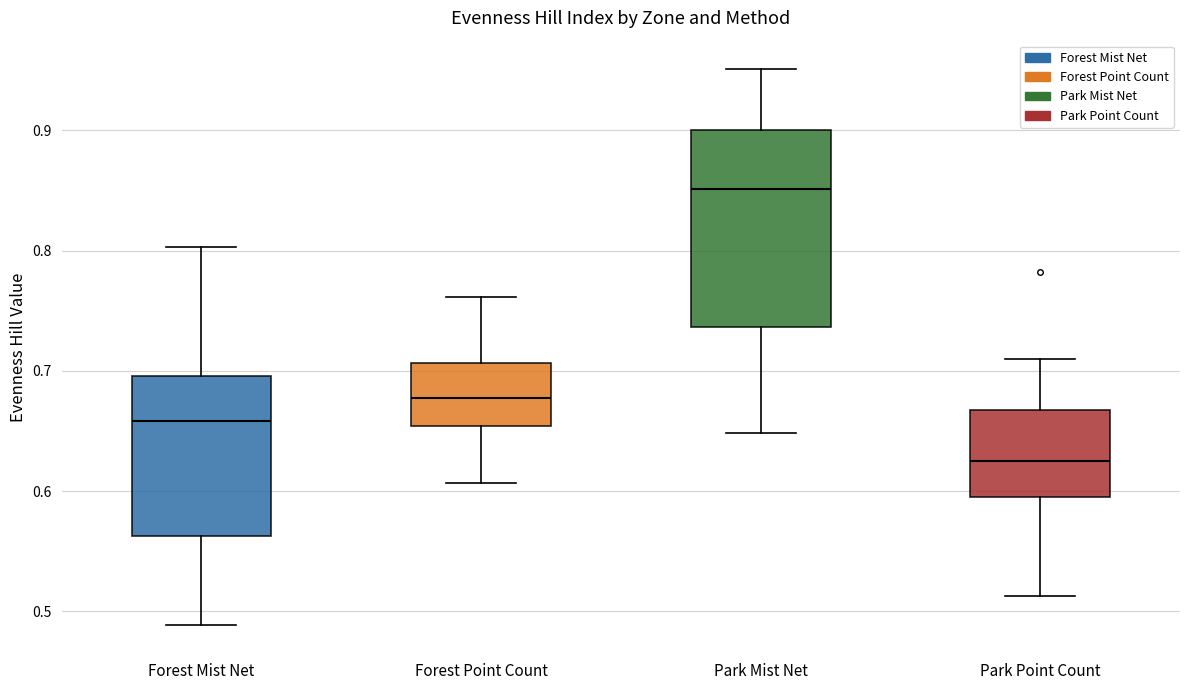

Reading left to right, transcribe this box plot: for each box, give where its median line is, the range the box spans, and where its two whiskers end, as read against the y-axis. The values are not printed on the chart, so give them approximately, as read against the axis.

Forest Mist Net: median 0.66, box 0.56 to 0.70, whiskers 0.49 to 0.80
Forest Point Count: median 0.68, box 0.65 to 0.71, whiskers 0.61 to 0.76
Park Mist Net: median 0.85, box 0.74 to 0.90, whiskers 0.65 to 0.95
Park Point Count: median 0.63, box 0.60 to 0.67, whiskers 0.51 to 0.71